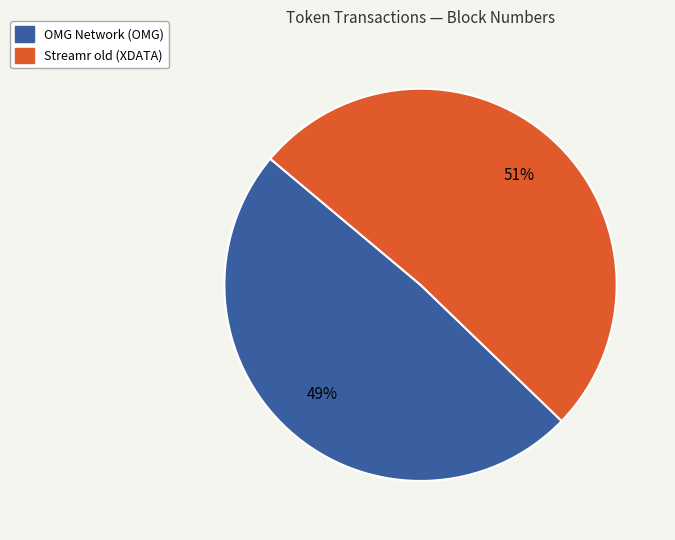

Is there any slice that represents more than half of the pie?

Yes